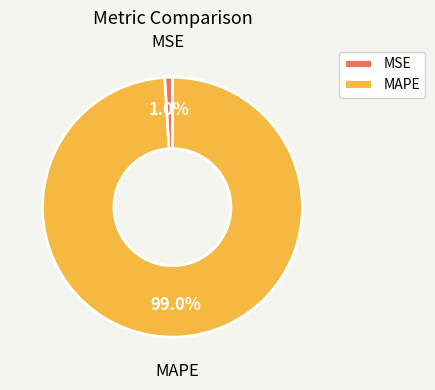

Which category has the smallest portion of the pie?

MSE